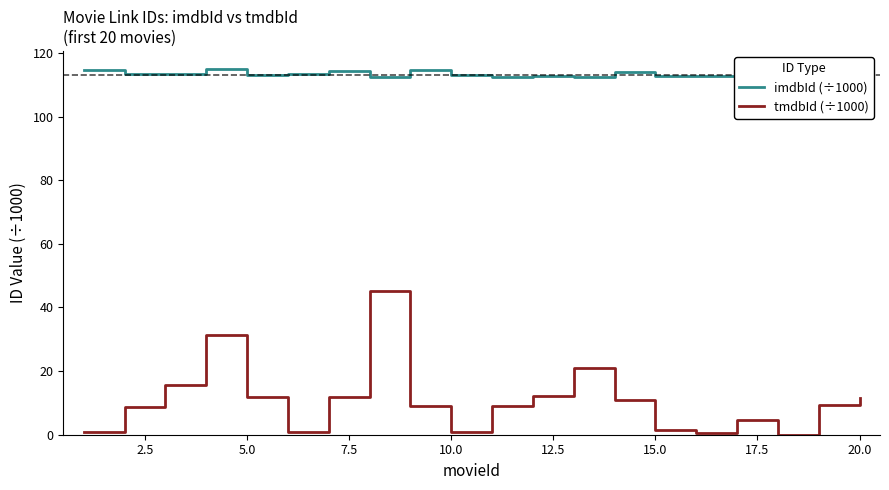

True or false: tmdbId (÷1000) has a value of 5.4 at 10.0.

False